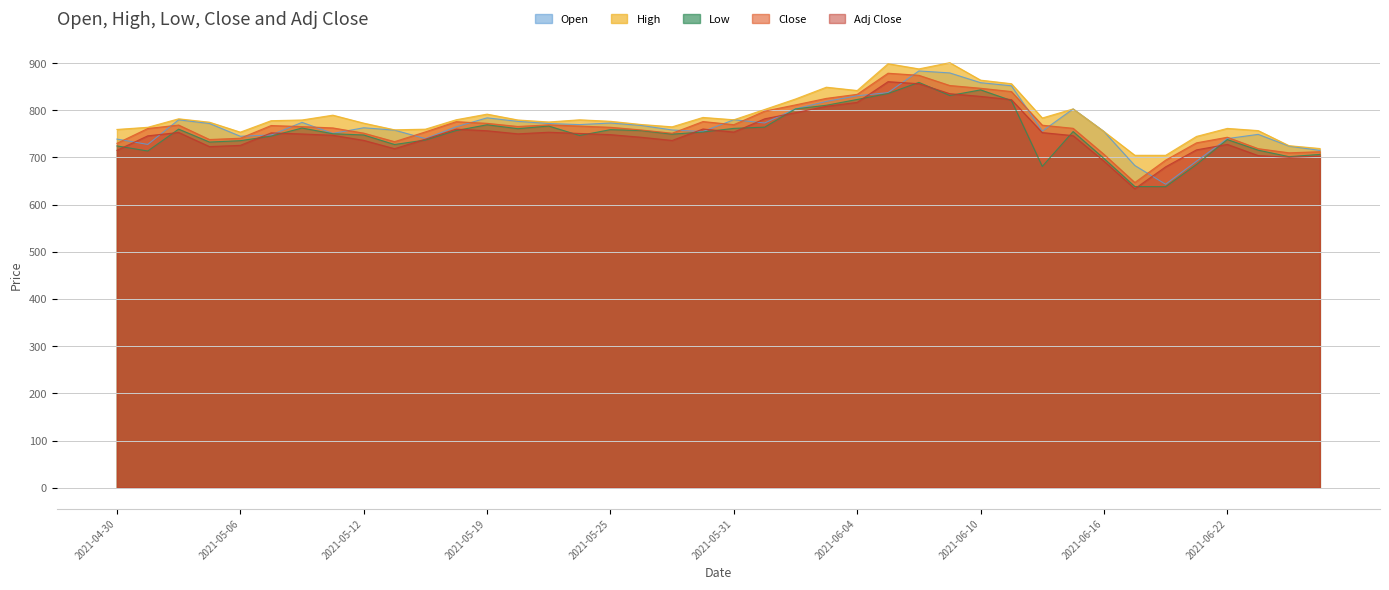

Between 2021-06-11 and 2021-06-21, which is larger?

2021-06-11